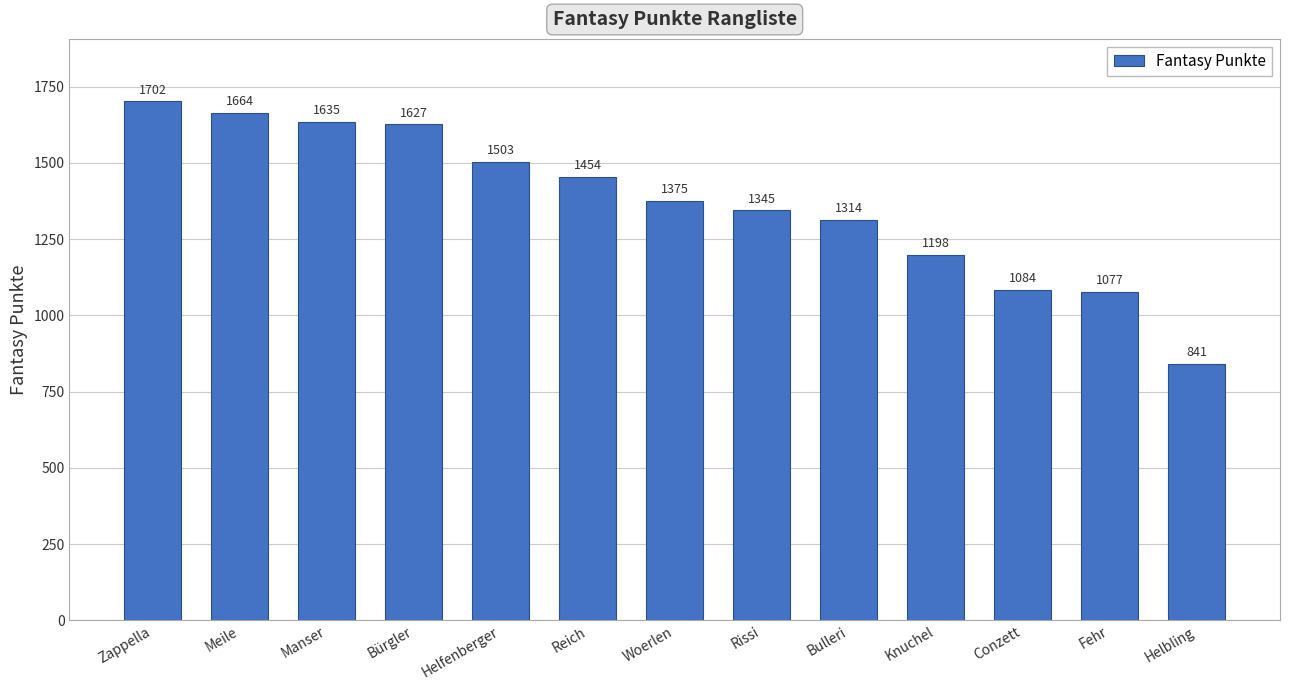

What is the difference between the values at Fehr and Woerlen?

298